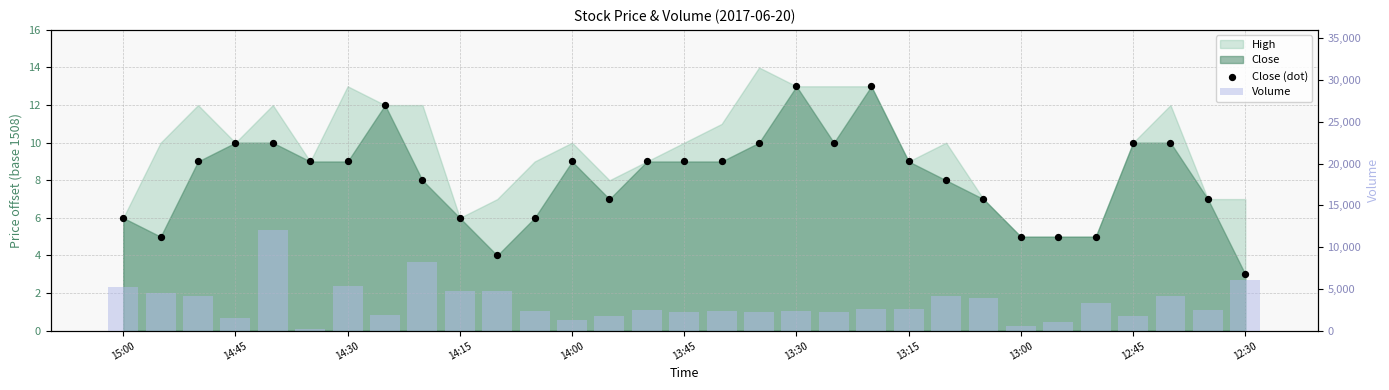

Which series has the largest total across all categories?

Volume